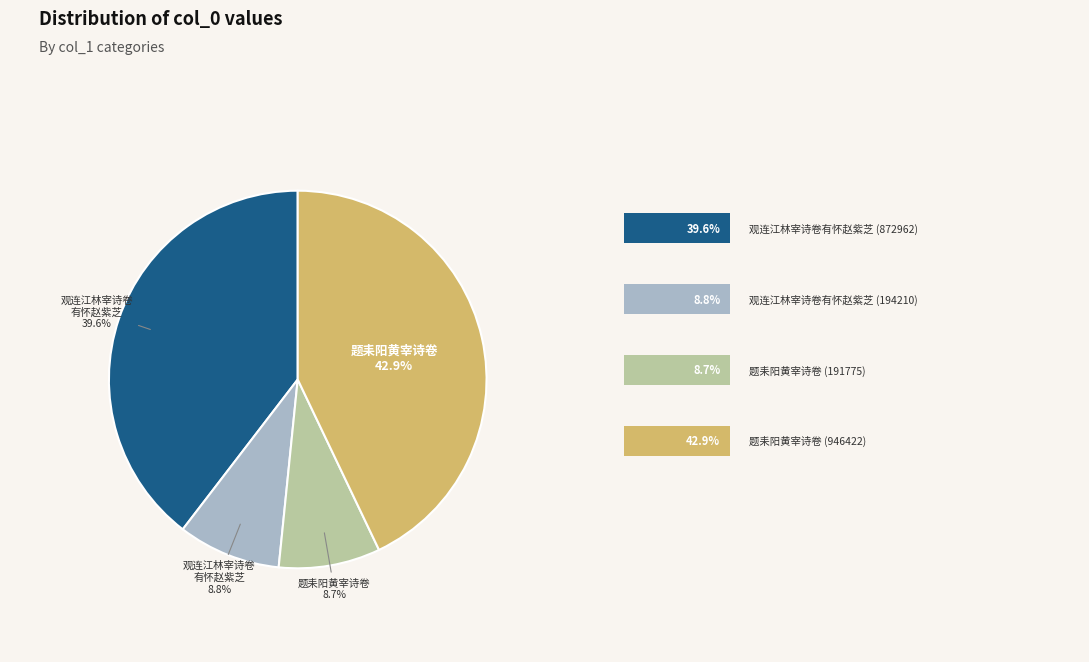

How many slices are in this pie chart?

4